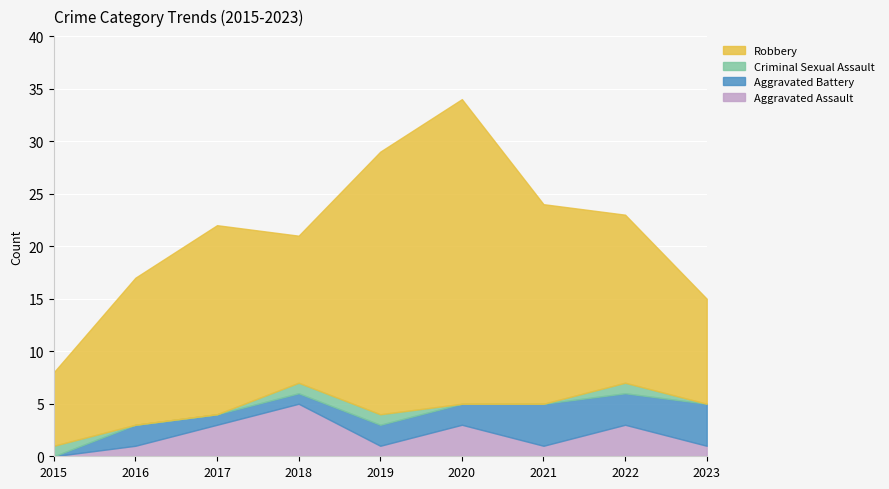

True or false: Aggravated Battery has more than 2 interior local peaks.

False